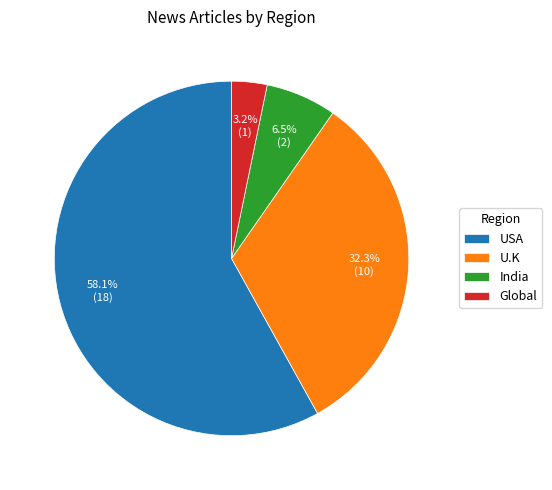

How many segments does this pie chart have?

4